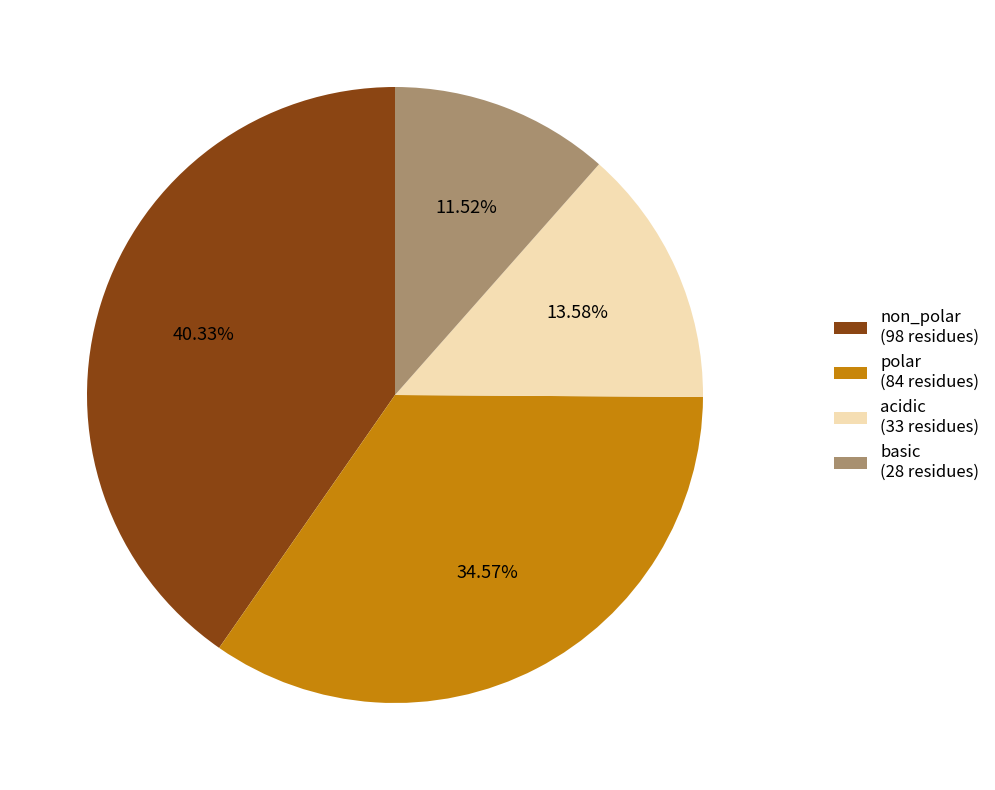

Which has a higher value, polar or non_polar?

non_polar